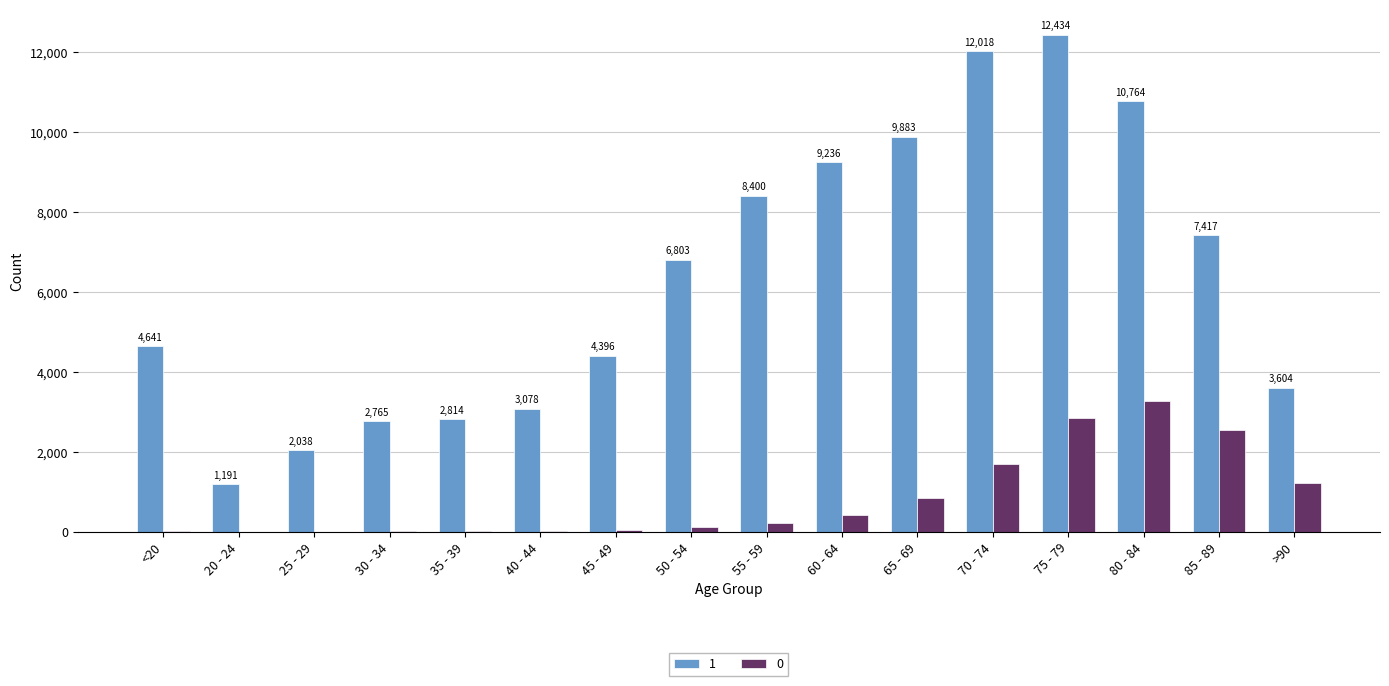

Reading right to left, transcribe all the data shown in this chart.

1: 3604	7417	10764	12434	12018	9883	9236	8400	6803	4396	3078	2814	2765	2038	1191	4641
0: 1224	2548	3273	2848	1690	850	426	227	126	47	24	18	17	3	4	18